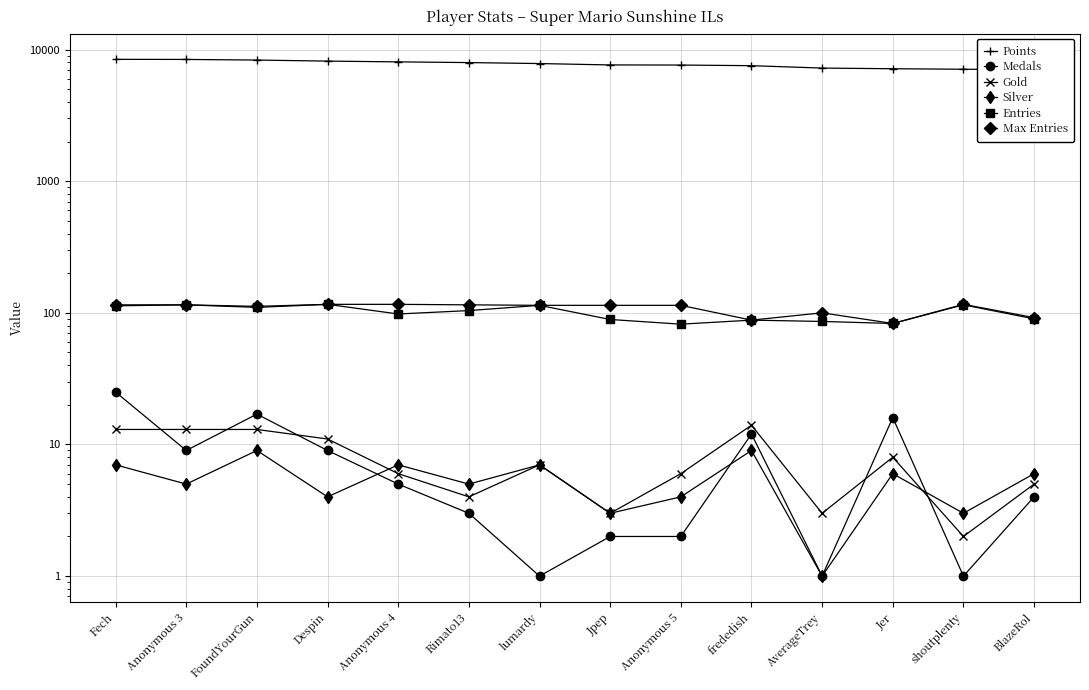

True or false: Points and Medals cross at least once.

False